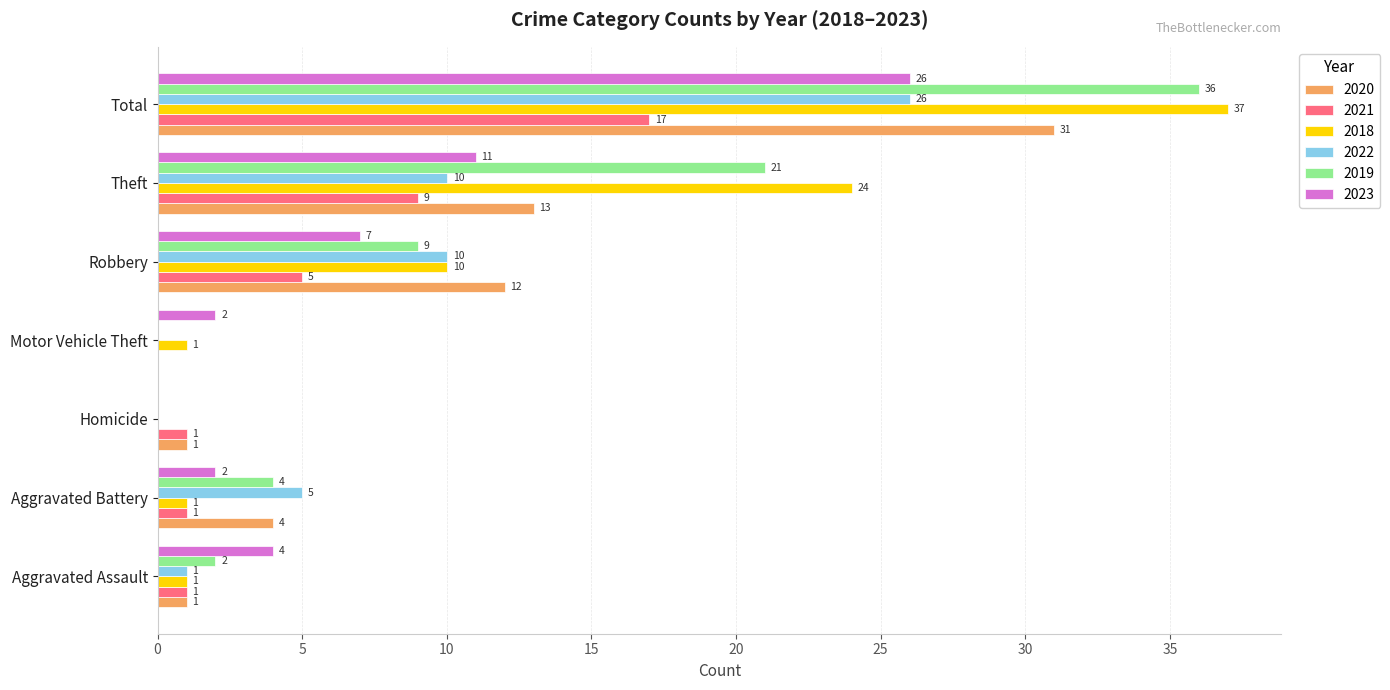

How many values in 2020 are above zero?

6